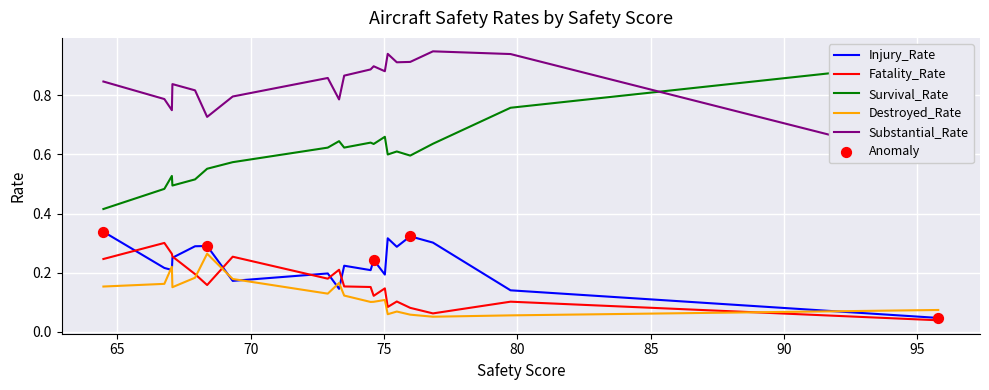

Which series has the largest total across all categories?

Substantial_Rate